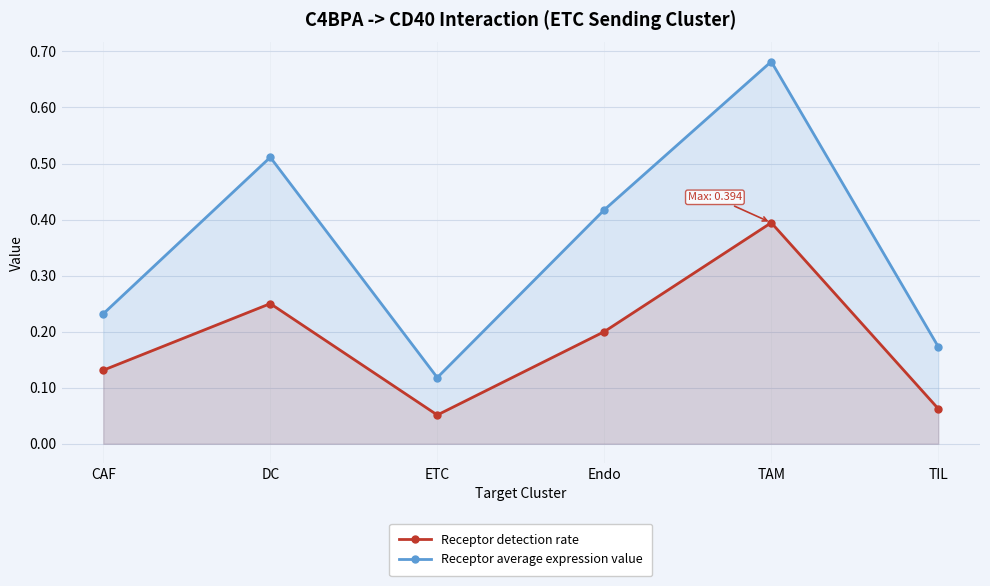

List the series in order of their peak value, lowest first.

Receptor detection rate, Receptor average expression value